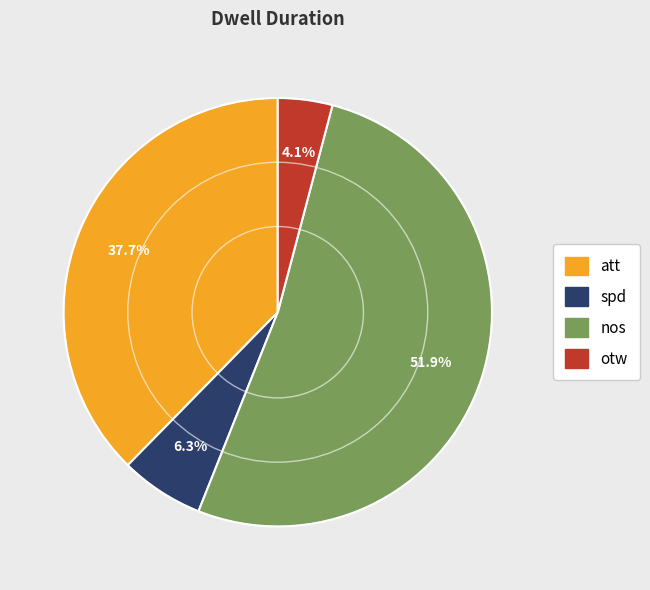

What percentage is the att slice, to the nearest percent?

38%